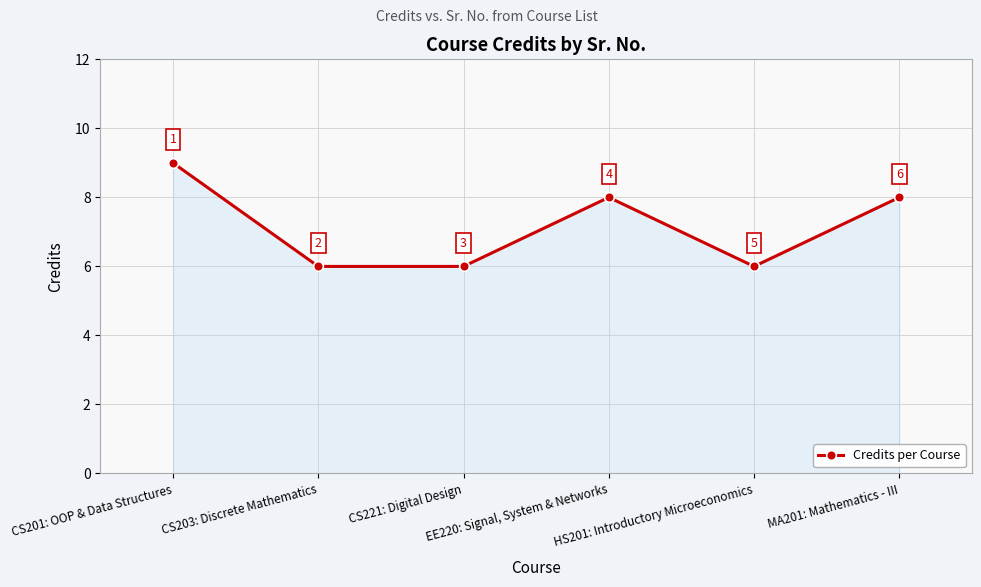

How many data points are less than 8?

3